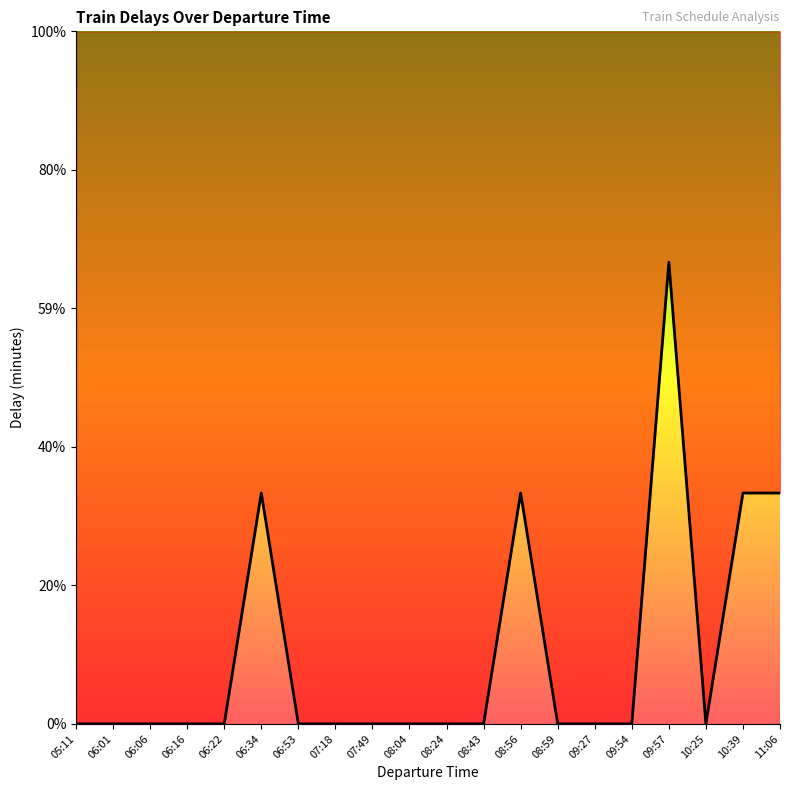

List the labels in order of value, largest first.

09:57, 06:34, 08:56, 10:39, 11:06, 05:11, 06:01, 06:06, 06:16, 06:22, 06:53, 07:18, 07:49, 08:04, 08:24, 08:43, 08:59, 09:27, 09:54, 10:25